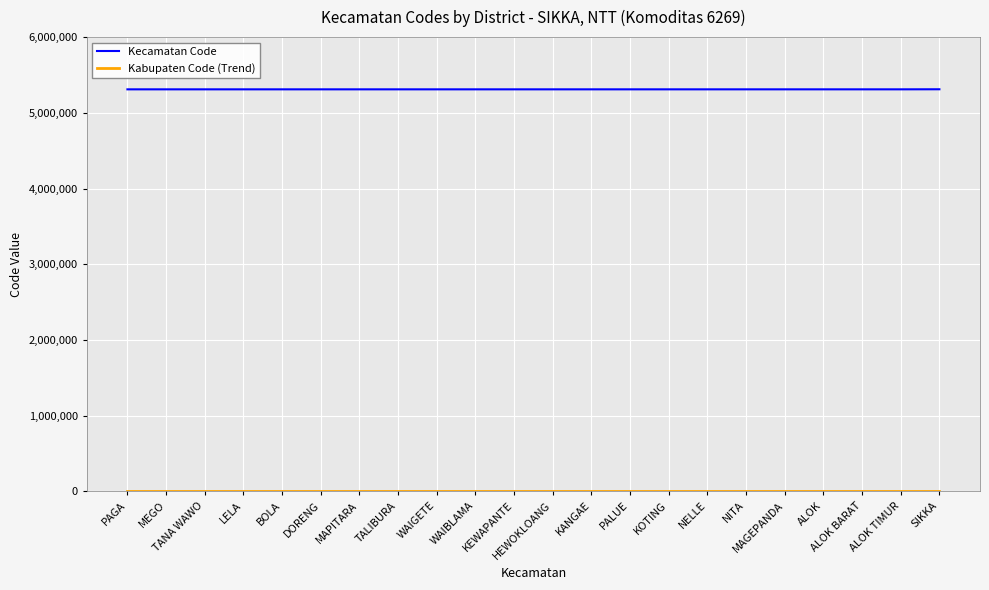

What is the sum of the Kecamatan Code values at MAPITARA and TANA WAWO?

10620044